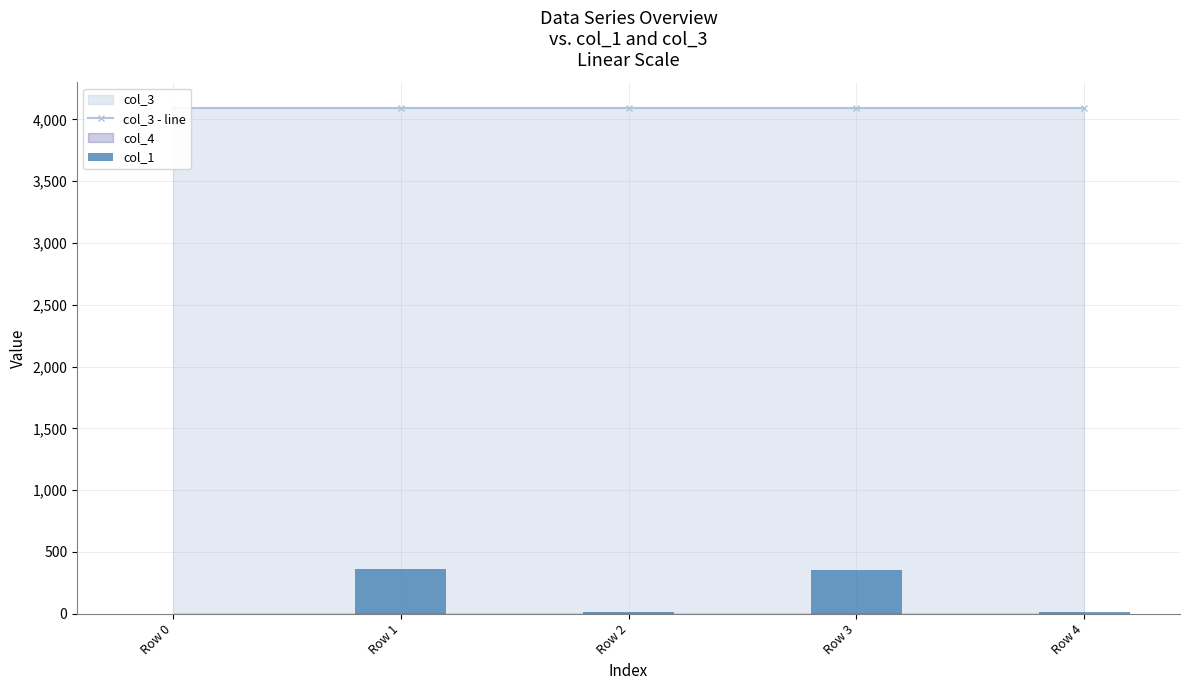

How many groups of bars are there?

5